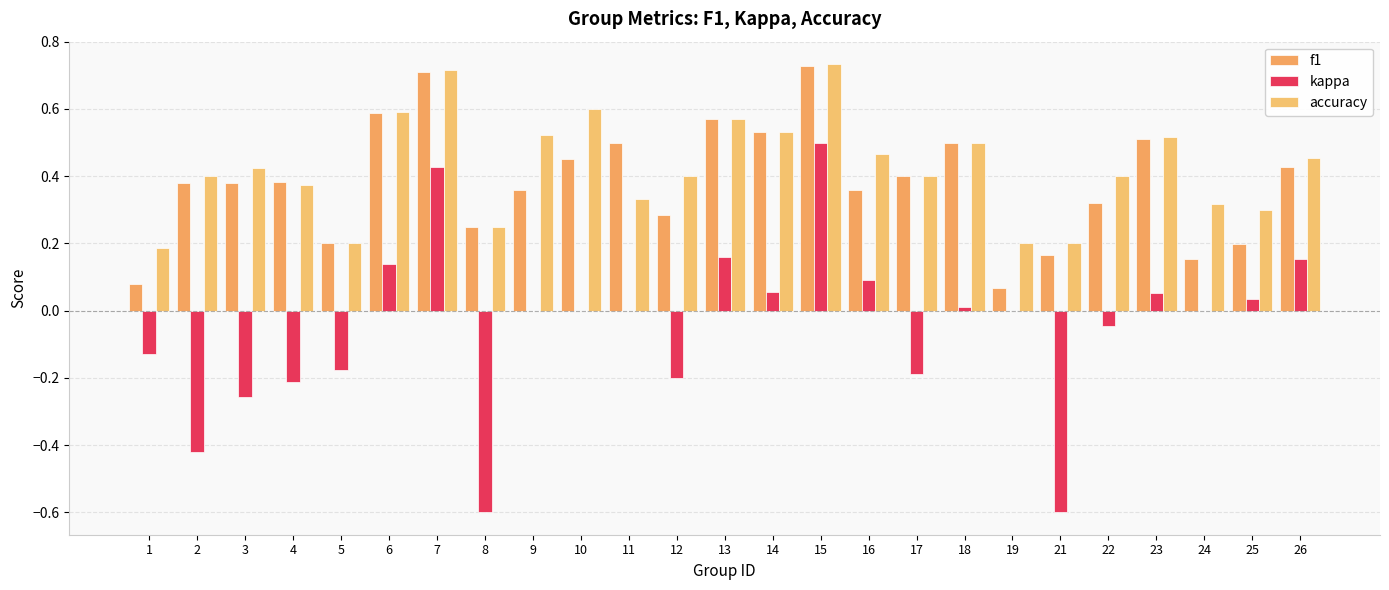

Which series has the largest total across all categories?

accuracy